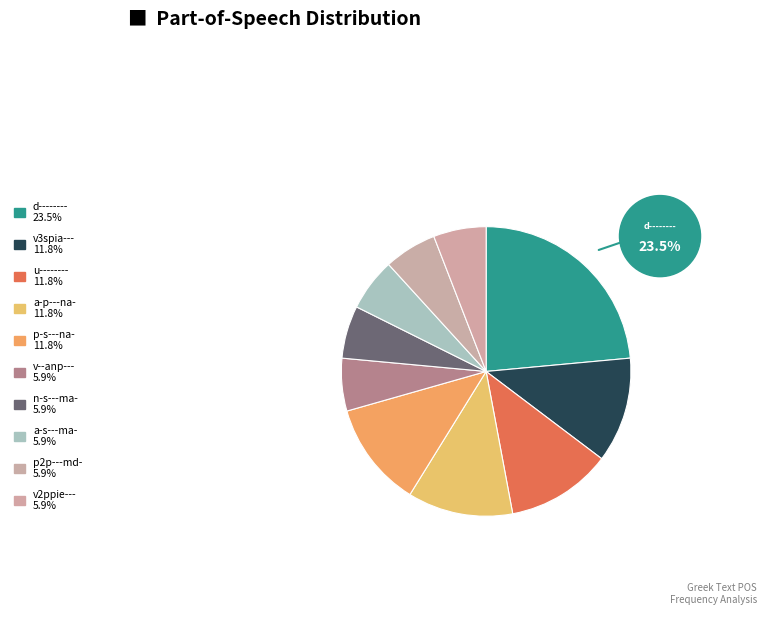

Approximately how many times larger is the value at u-------- compared to p2p---md-?

2.0